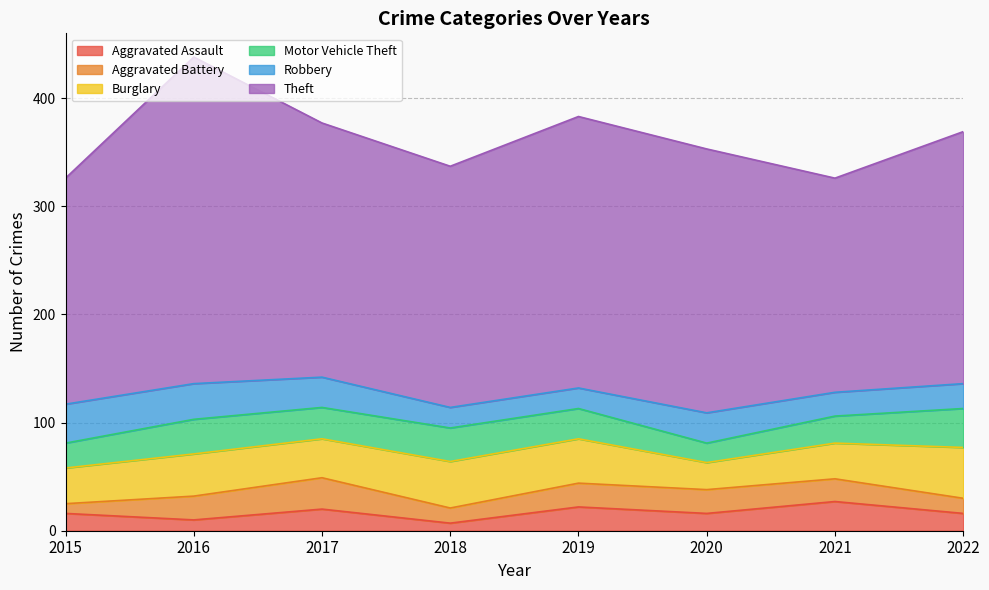

Reading left to right, extract all data points from this chart.

Aggravated Assault: 2015=16	2016=10	2017=20	2018=7	2019=22	2020=16	2021=27	2022=16
Aggravated Battery: 2015=9	2016=22	2017=29	2018=14	2019=22	2020=22	2021=21	2022=14
Burglary: 2015=33	2016=39	2017=36	2018=43	2019=41	2020=25	2021=33	2022=47
Motor Vehicle Theft: 2015=23	2016=32	2017=29	2018=31	2019=28	2020=18	2021=25	2022=36
Robbery: 2015=36	2016=33	2017=28	2018=19	2019=19	2020=28	2021=22	2022=23
Theft: 2015=209	2016=302	2017=235	2018=223	2019=251	2020=244	2021=198	2022=233